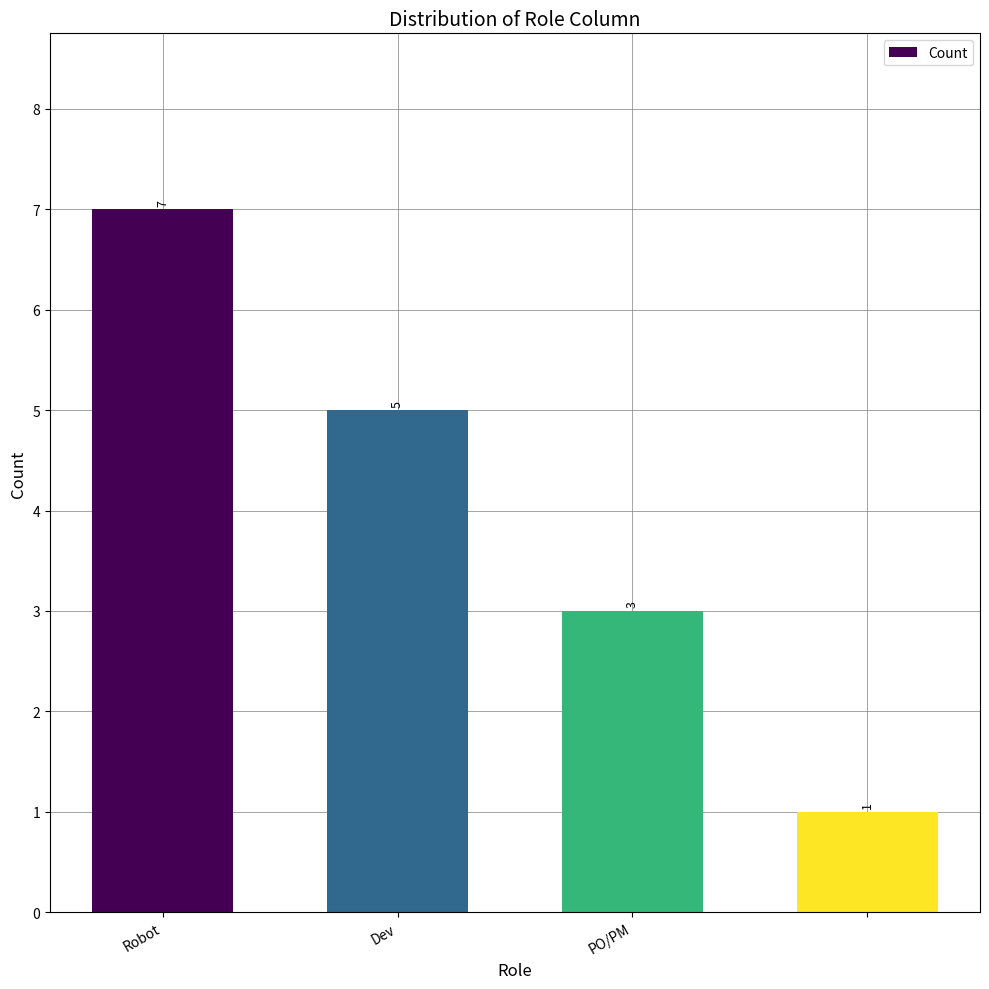

What is the value of the 4th bar from the left?

1